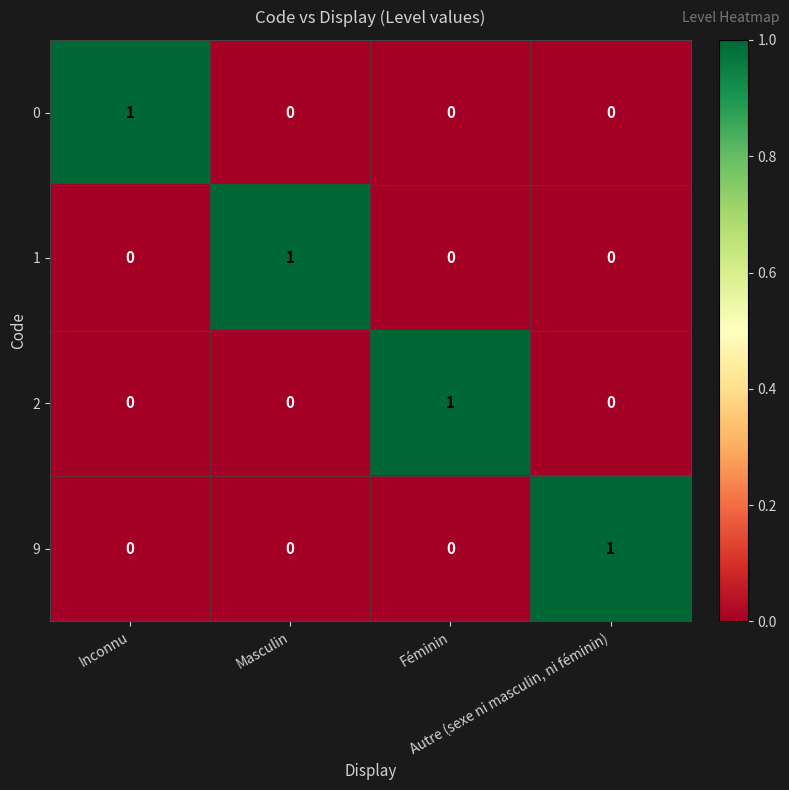

Count the number of data series in this chart.

4